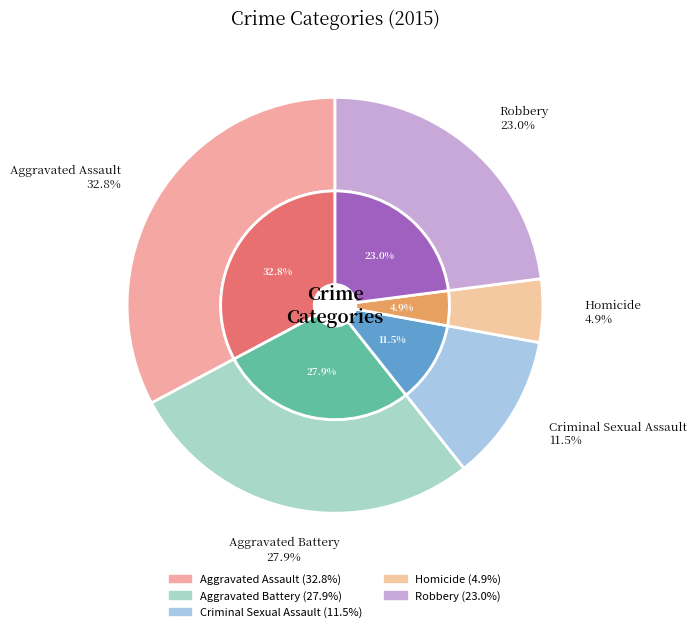

How much of the chart is everything except Robbery?

77.0%